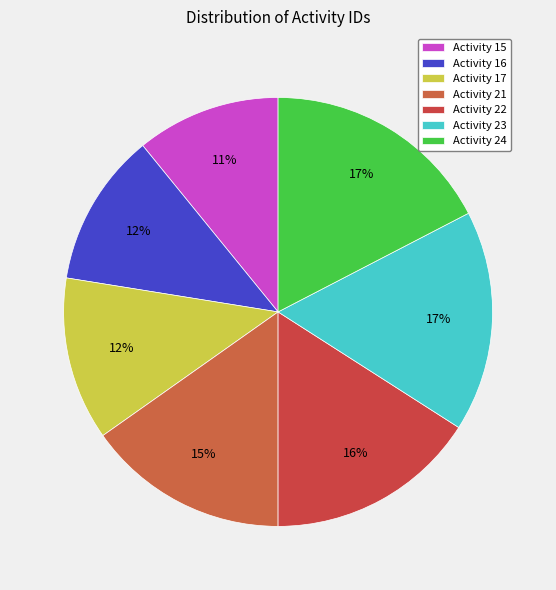

The Activity 16 slice represents 12% of the pie. True or false?

True